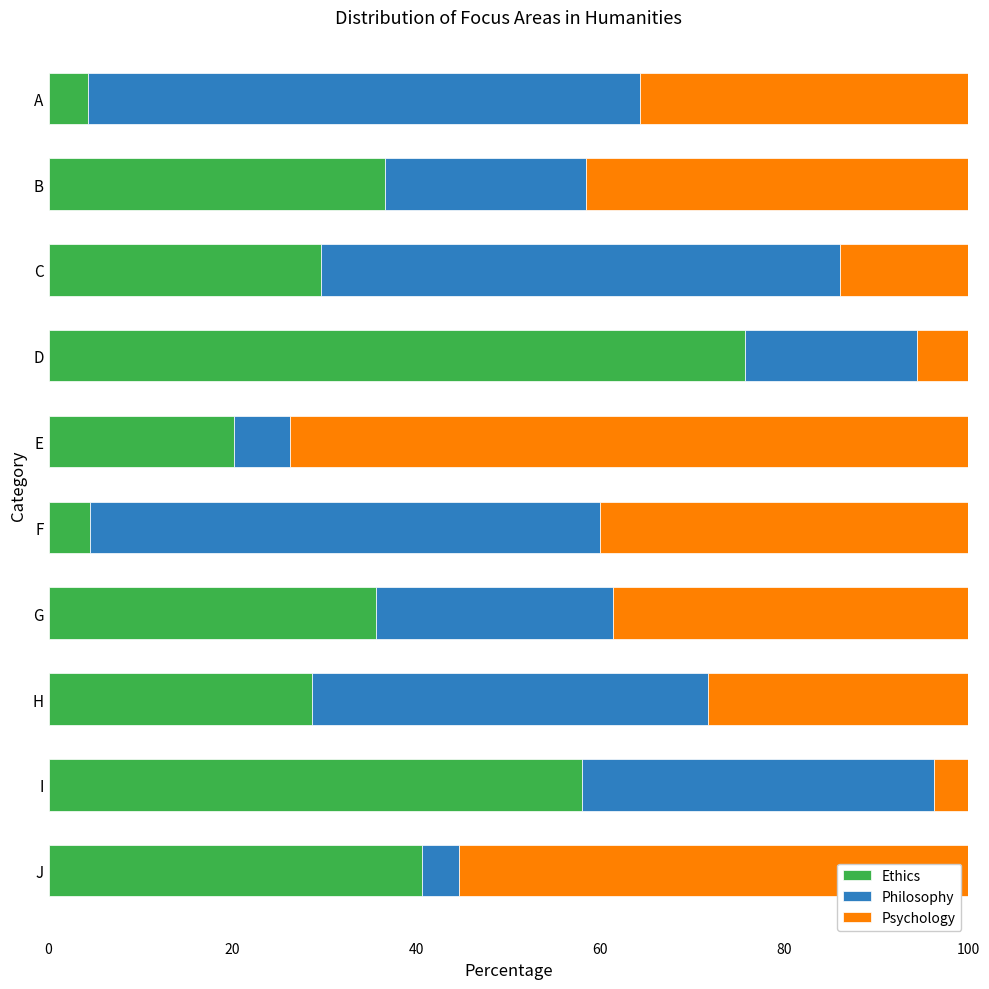

What is the difference between the second highest and second lowest values in the Ethics series?

53.5